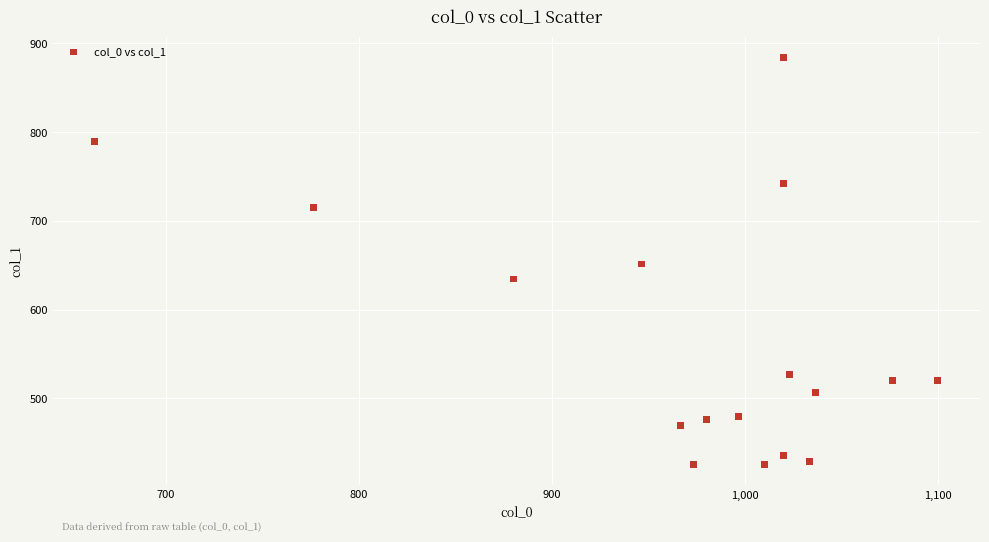

What is the range of Y values (max minus min)?

459.0